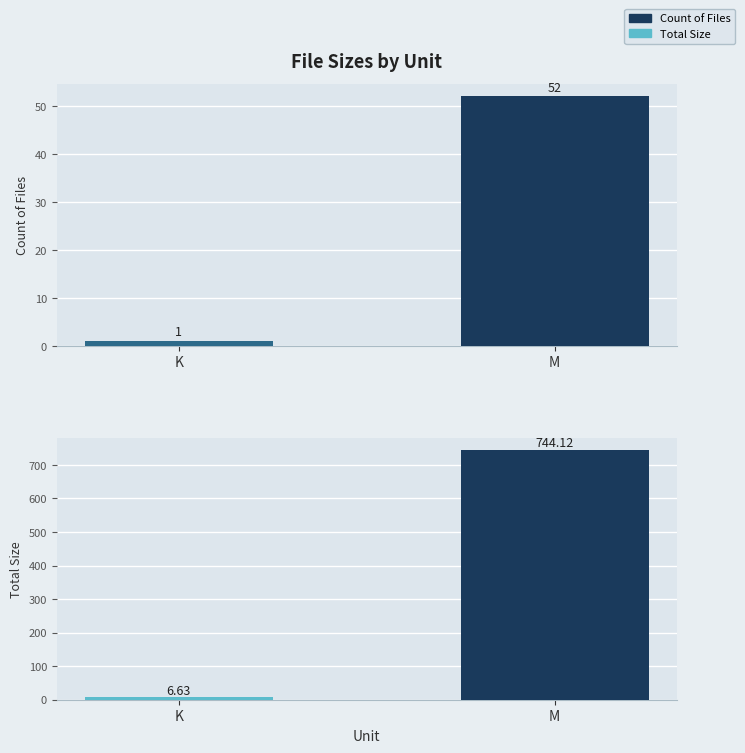

Does the chart contain stacked bars?

No